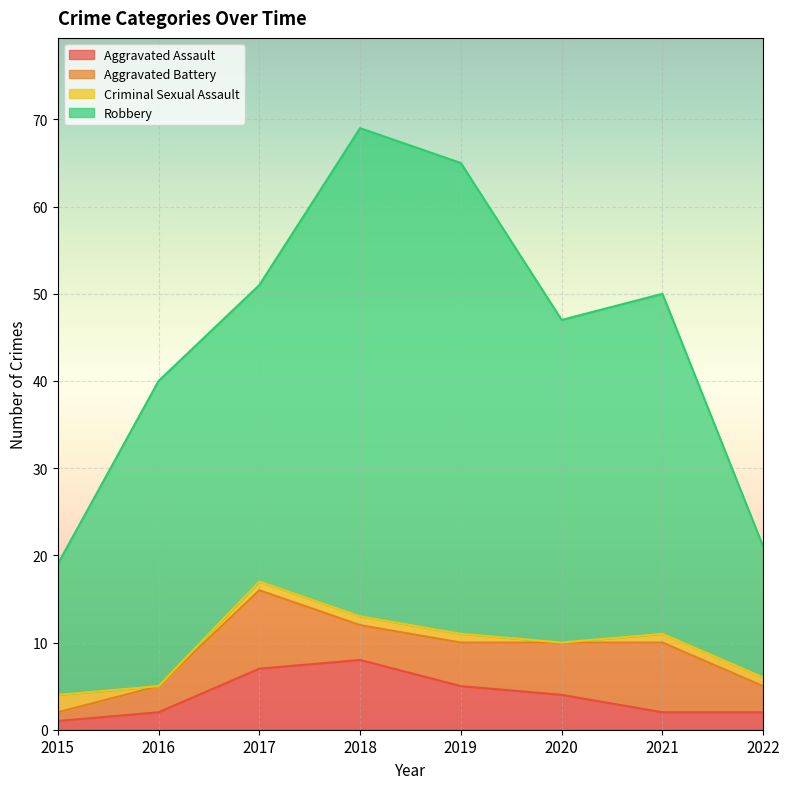

What is the highest value of the Aggravated Assault series?

8